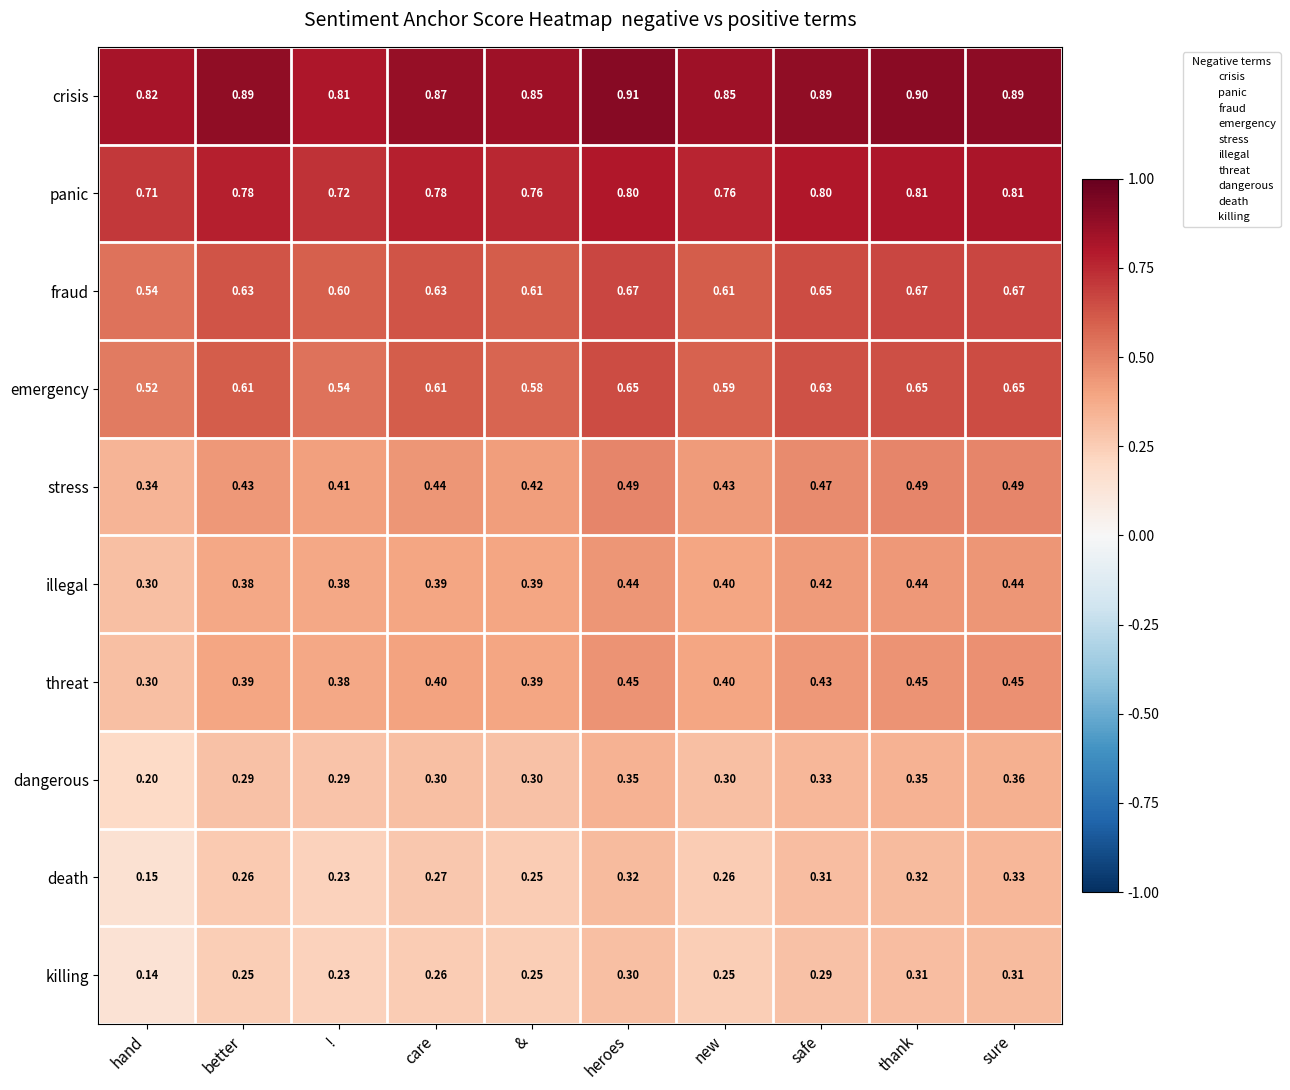

At which category does the chart reach its minimum across all series?

hand